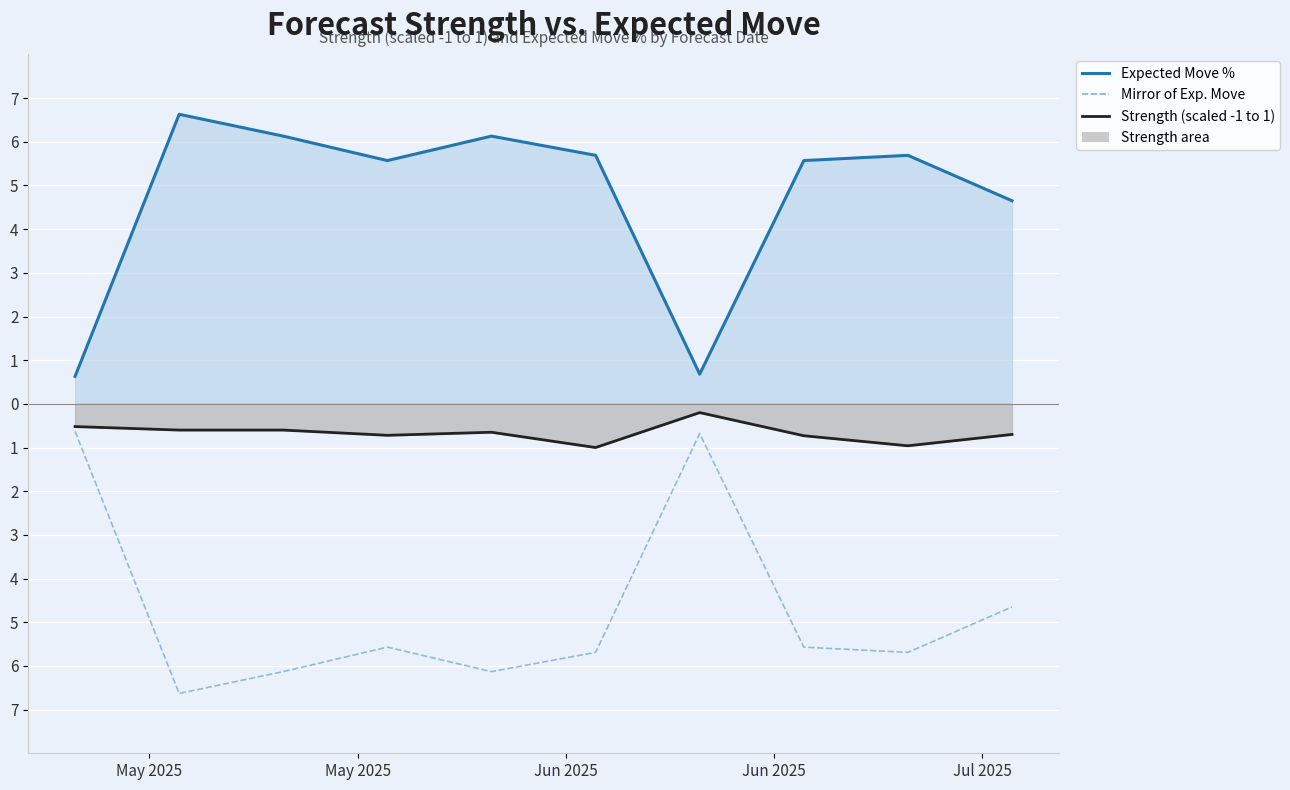

The Mirror of Expected Move series shows -6.1 at Jun 2025. True or false?

True